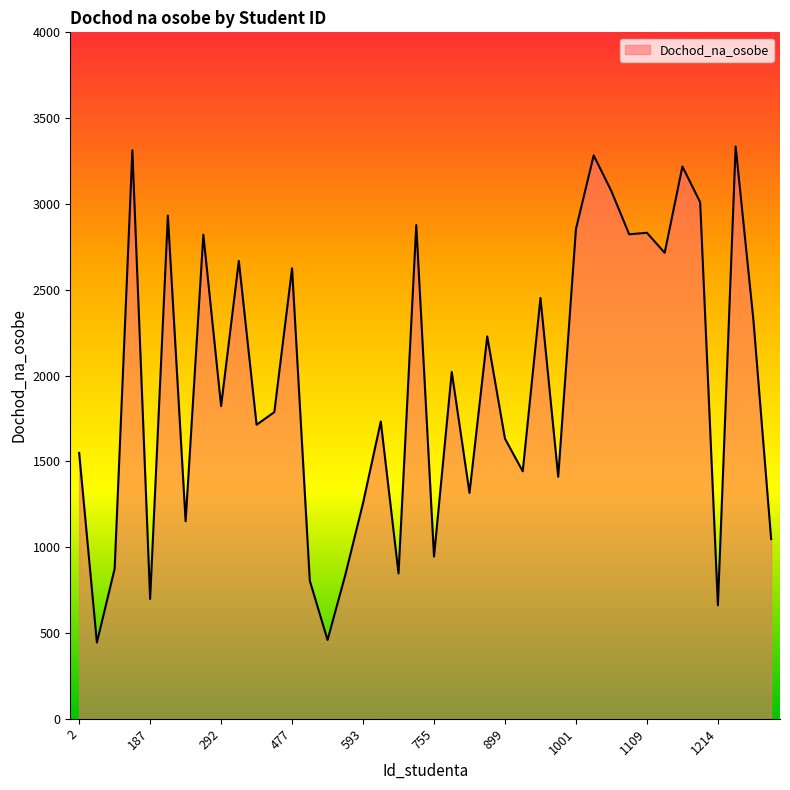

What is the difference between the maximum and minimum values?

2891